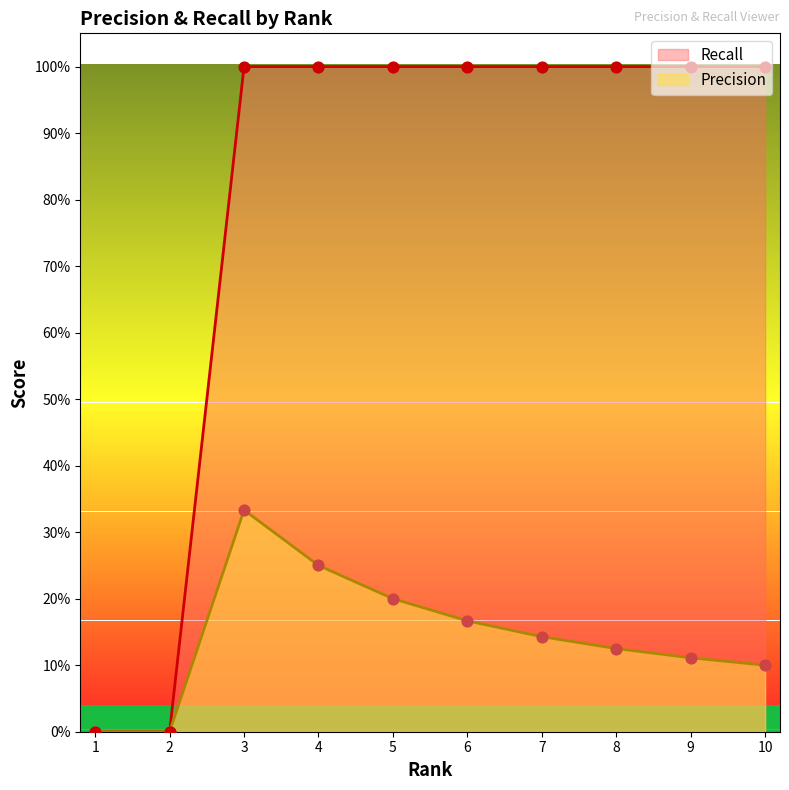

What are all the series names shown in the legend?

Recall, Precision